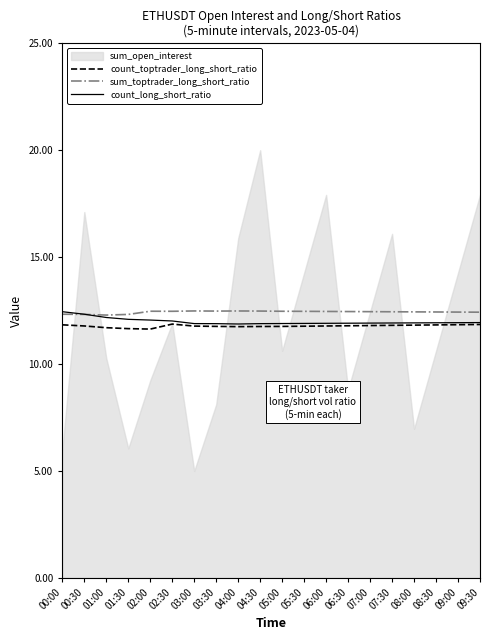

True or false: count_toptrader_long_short_ratio has a value of 11.8 at 00:30.

True